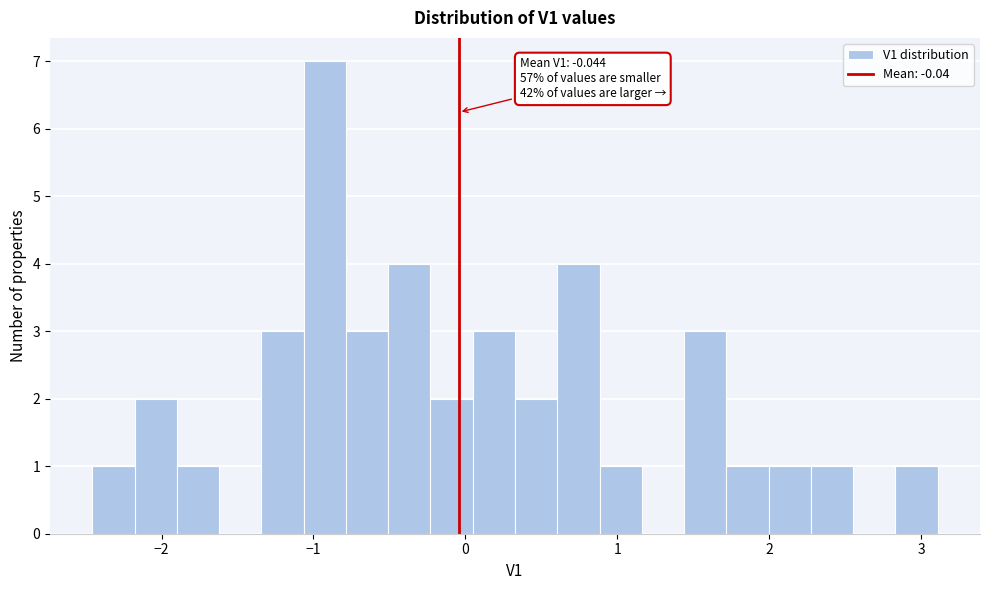

Around what value on the x-axis is the tallest bar? Give the approximate position of its centre, as read against the axis.

-0.9